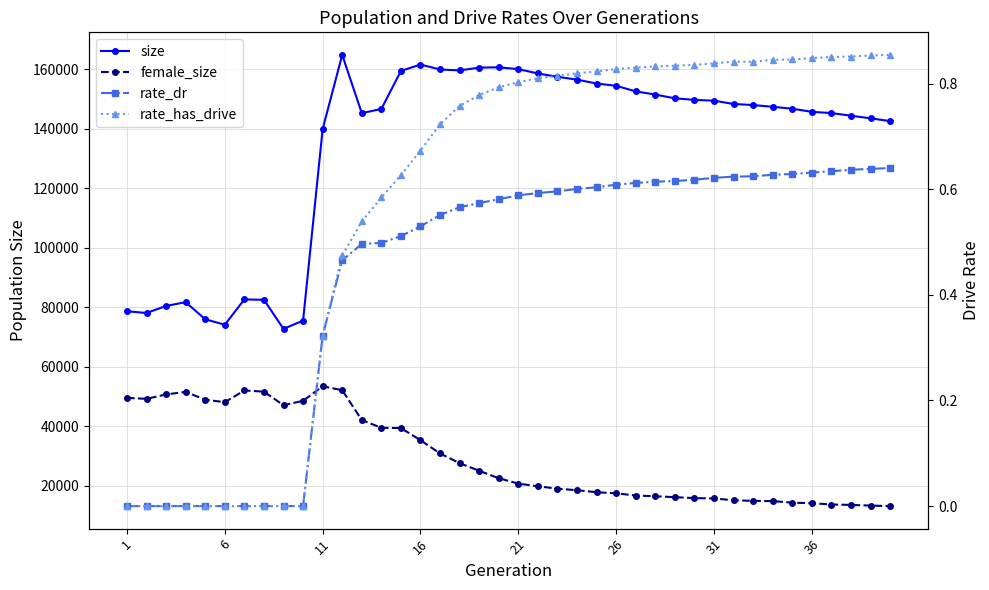

Is the value of female_size at 18 greater than the value of rate_has_drive at 21?

Yes